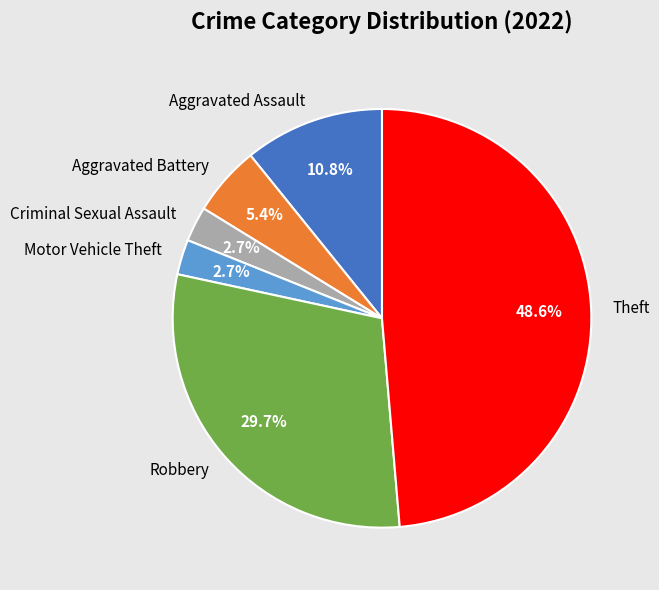

Which category has the biggest portion of the pie?

Theft